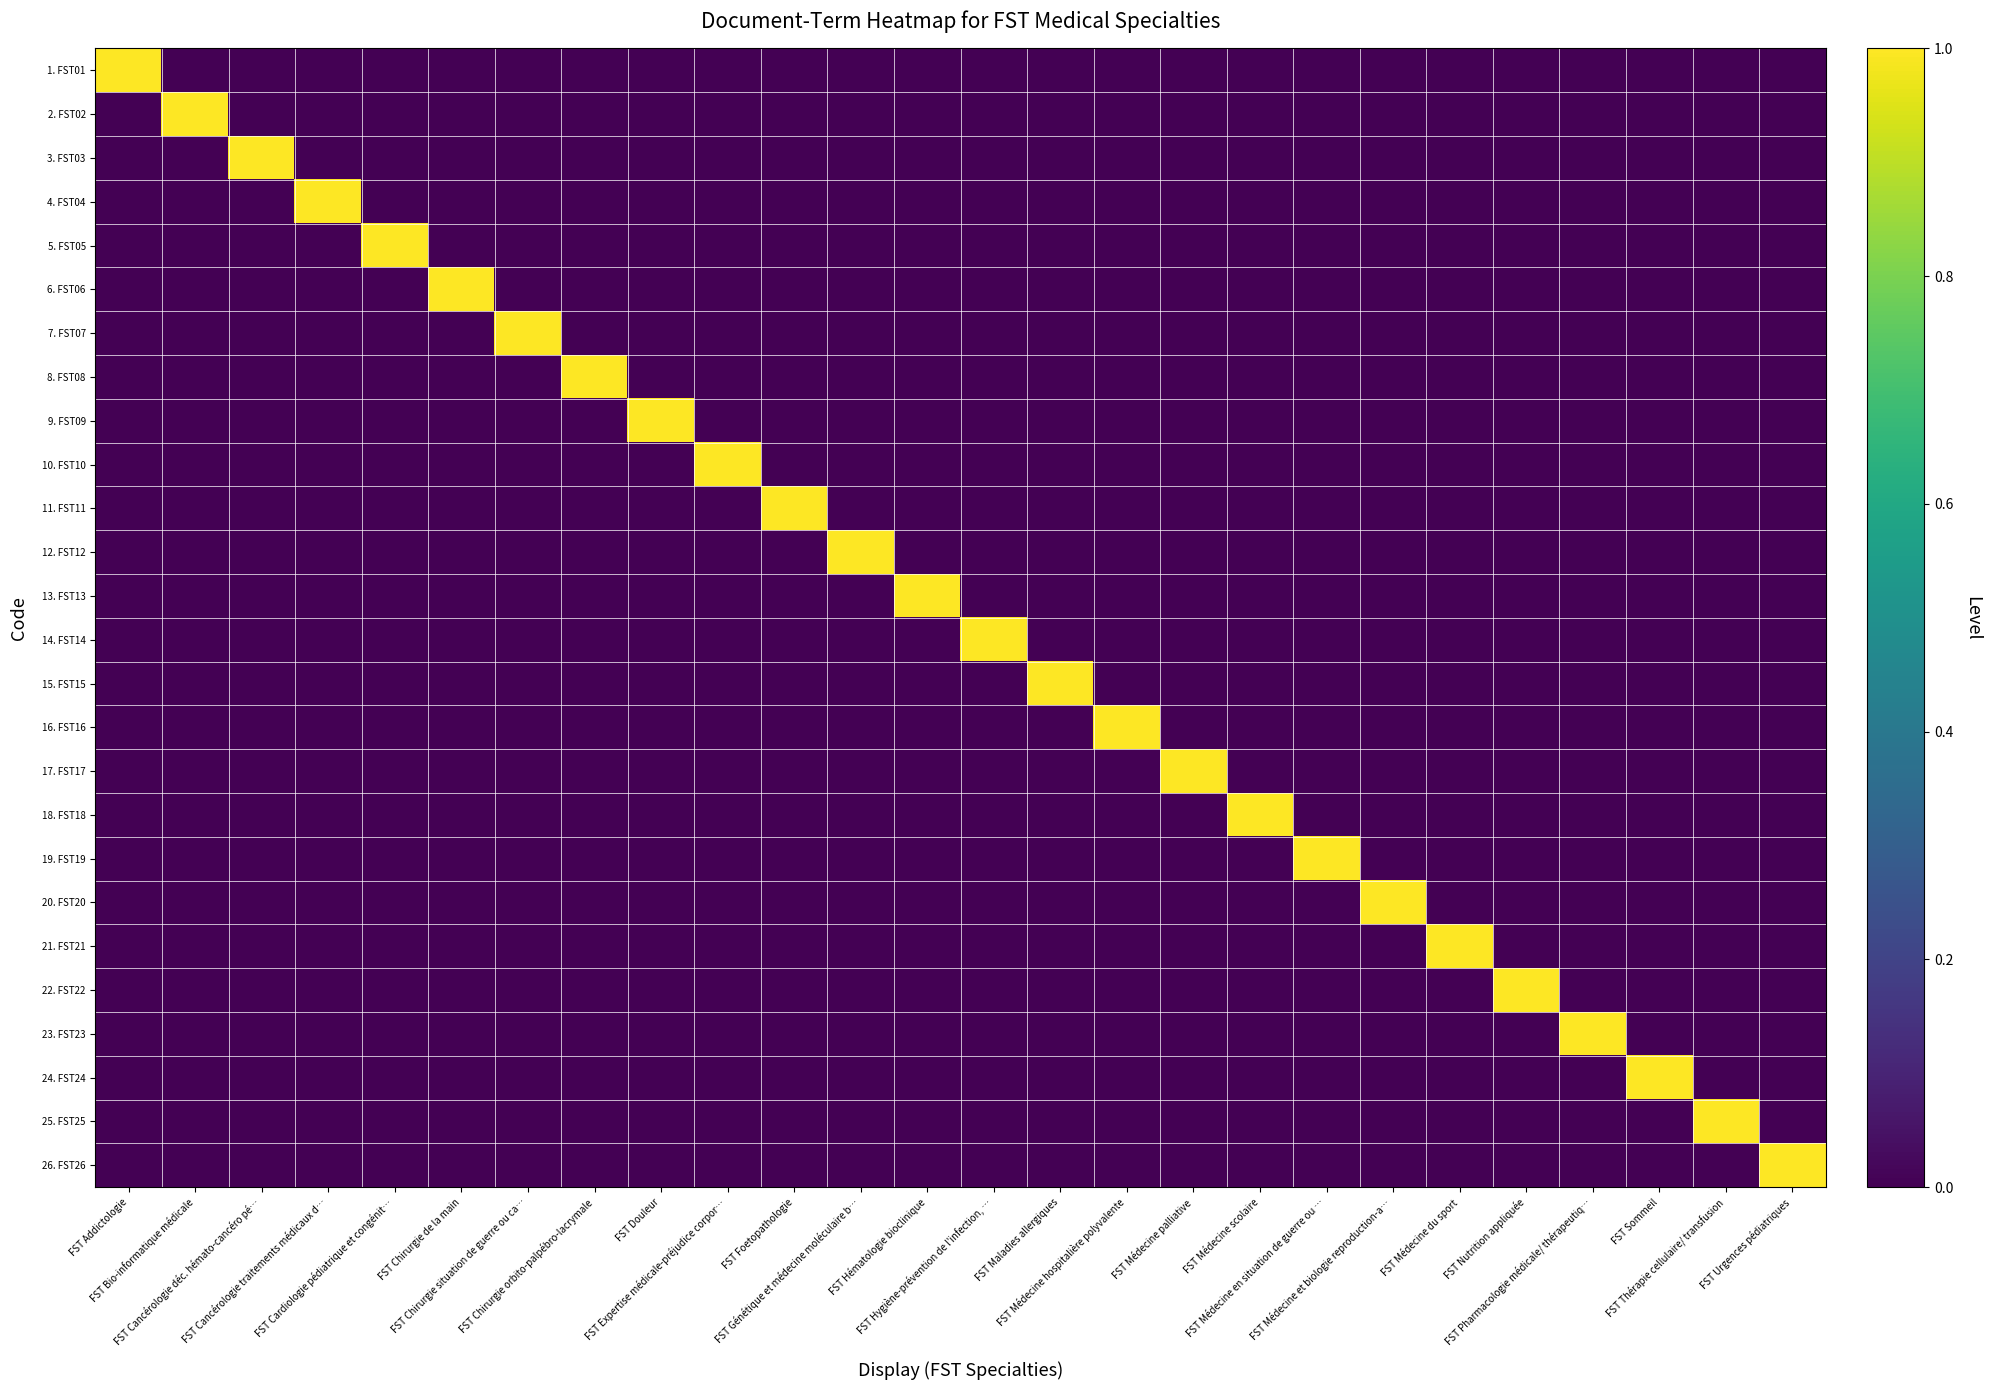

Reading right to left, extract all data points from this chart.

1. FST01: FST Urgences pédiatriques=0	FST Thérapie cellulaire/ transfusion=0	FST Sommeil=0	FST Pharmacologie médicale/ thérapeutiq…=0	FST Nutrition appliquée=0	FST Médecine du sport=0	FST Médecine et biologie reproduction-a…=0	FST Médecine en situation de guerre ou …=0	FST Médecine scolaire=0	FST Médecine palliative=0	FST Médecine hospitalière polyvalente=0	FST Maladies allergiques=0	FST Hygiène-prévention de l'infection, …=0	FST Hématologie bioclinique=0	FST Génétique et médecine moléculaire b…=0	FST Foetopathologie=0	FST Expertise médicale-préjudice corpor…=0	FST Douleur=0	FST Chirurgie orbito-palpébro-lacrymale=0	FST Chirurgie situation de guerre ou ca…=0	FST Chirurgie de la main=0	FST Cardiologie pédiatrique et congénit…=0	FST Cancérologie traitements médicaux d…=0	FST Cancérologie déc. hémato-cancéro pé…=0	FST Bio-informatique médicale=0	FST Addictologie=1
2. FST02: FST Urgences pédiatriques=0	FST Thérapie cellulaire/ transfusion=0	FST Sommeil=0	FST Pharmacologie médicale/ thérapeutiq…=0	FST Nutrition appliquée=0	FST Médecine du sport=0	FST Médecine et biologie reproduction-a…=0	FST Médecine en situation de guerre ou …=0	FST Médecine scolaire=0	FST Médecine palliative=0	FST Médecine hospitalière polyvalente=0	FST Maladies allergiques=0	FST Hygiène-prévention de l'infection, …=0	FST Hématologie bioclinique=0	FST Génétique et médecine moléculaire b…=0	FST Foetopathologie=0	FST Expertise médicale-préjudice corpor…=0	FST Douleur=0	FST Chirurgie orbito-palpébro-lacrymale=0	FST Chirurgie situation de guerre ou ca…=0	FST Chirurgie de la main=0	FST Cardiologie pédiatrique et congénit…=0	FST Cancérologie traitements médicaux d…=0	FST Cancérologie déc. hémato-cancéro pé…=0	FST Bio-informatique médicale=1	FST Addictologie=0
3. FST03: FST Urgences pédiatriques=0	FST Thérapie cellulaire/ transfusion=0	FST Sommeil=0	FST Pharmacologie médicale/ thérapeutiq…=0	FST Nutrition appliquée=0	FST Médecine du sport=0	FST Médecine et biologie reproduction-a…=0	FST Médecine en situation de guerre ou …=0	FST Médecine scolaire=0	FST Médecine palliative=0	FST Médecine hospitalière polyvalente=0	FST Maladies allergiques=0	FST Hygiène-prévention de l'infection, …=0	FST Hématologie bioclinique=0	FST Génétique et médecine moléculaire b…=0	FST Foetopathologie=0	FST Expertise médicale-préjudice corpor…=0	FST Douleur=0	FST Chirurgie orbito-palpébro-lacrymale=0	FST Chirurgie situation de guerre ou ca…=0	FST Chirurgie de la main=0	FST Cardiologie pédiatrique et congénit…=0	FST Cancérologie traitements médicaux d…=0	FST Cancérologie déc. hémato-cancéro pé…=1	FST Bio-informatique médicale=0	FST Addictologie=0
4. FST04: FST Urgences pédiatriques=0	FST Thérapie cellulaire/ transfusion=0	FST Sommeil=0	FST Pharmacologie médicale/ thérapeutiq…=0	FST Nutrition appliquée=0	FST Médecine du sport=0	FST Médecine et biologie reproduction-a…=0	FST Médecine en situation de guerre ou …=0	FST Médecine scolaire=0	FST Médecine palliative=0	FST Médecine hospitalière polyvalente=0	FST Maladies allergiques=0	FST Hygiène-prévention de l'infection, …=0	FST Hématologie bioclinique=0	FST Génétique et médecine moléculaire b…=0	FST Foetopathologie=0	FST Expertise médicale-préjudice corpor…=0	FST Douleur=0	FST Chirurgie orbito-palpébro-lacrymale=0	FST Chirurgie situation de guerre ou ca…=0	FST Chirurgie de la main=0	FST Cardiologie pédiatrique et congénit…=0	FST Cancérologie traitements médicaux d…=1	FST Cancérologie déc. hémato-cancéro pé…=0	FST Bio-informatique médicale=0	FST Addictologie=0
5. FST05: FST Urgences pédiatriques=0	FST Thérapie cellulaire/ transfusion=0	FST Sommeil=0	FST Pharmacologie médicale/ thérapeutiq…=0	FST Nutrition appliquée=0	FST Médecine du sport=0	FST Médecine et biologie reproduction-a…=0	FST Médecine en situation de guerre ou …=0	FST Médecine scolaire=0	FST Médecine palliative=0	FST Médecine hospitalière polyvalente=0	FST Maladies allergiques=0	FST Hygiène-prévention de l'infection, …=0	FST Hématologie bioclinique=0	FST Génétique et médecine moléculaire b…=0	FST Foetopathologie=0	FST Expertise médicale-préjudice corpor…=0	FST Douleur=0	FST Chirurgie orbito-palpébro-lacrymale=0	FST Chirurgie situation de guerre ou ca…=0	FST Chirurgie de la main=0	FST Cardiologie pédiatrique et congénit…=1	FST Cancérologie traitements médicaux d…=0	FST Cancérologie déc. hémato-cancéro pé…=0	FST Bio-informatique médicale=0	FST Addictologie=0
6. FST06: FST Urgences pédiatriques=0	FST Thérapie cellulaire/ transfusion=0	FST Sommeil=0	FST Pharmacologie médicale/ thérapeutiq…=0	FST Nutrition appliquée=0	FST Médecine du sport=0	FST Médecine et biologie reproduction-a…=0	FST Médecine en situation de guerre ou …=0	FST Médecine scolaire=0	FST Médecine palliative=0	FST Médecine hospitalière polyvalente=0	FST Maladies allergiques=0	FST Hygiène-prévention de l'infection, …=0	FST Hématologie bioclinique=0	FST Génétique et médecine moléculaire b…=0	FST Foetopathologie=0	FST Expertise médicale-préjudice corpor…=0	FST Douleur=0	FST Chirurgie orbito-palpébro-lacrymale=0	FST Chirurgie situation de guerre ou ca…=0	FST Chirurgie de la main=1	FST Cardiologie pédiatrique et congénit…=0	FST Cancérologie traitements médicaux d…=0	FST Cancérologie déc. hémato-cancéro pé…=0	FST Bio-informatique médicale=0	FST Addictologie=0
7. FST07: FST Urgences pédiatriques=0	FST Thérapie cellulaire/ transfusion=0	FST Sommeil=0	FST Pharmacologie médicale/ thérapeutiq…=0	FST Nutrition appliquée=0	FST Médecine du sport=0	FST Médecine et biologie reproduction-a…=0	FST Médecine en situation de guerre ou …=0	FST Médecine scolaire=0	FST Médecine palliative=0	FST Médecine hospitalière polyvalente=0	FST Maladies allergiques=0	FST Hygiène-prévention de l'infection, …=0	FST Hématologie bioclinique=0	FST Génétique et médecine moléculaire b…=0	FST Foetopathologie=0	FST Expertise médicale-préjudice corpor…=0	FST Douleur=0	FST Chirurgie orbito-palpébro-lacrymale=0	FST Chirurgie situation de guerre ou ca…=1	FST Chirurgie de la main=0	FST Cardiologie pédiatrique et congénit…=0	FST Cancérologie traitements médicaux d…=0	FST Cancérologie déc. hémato-cancéro pé…=0	FST Bio-informatique médicale=0	FST Addictologie=0
8. FST08: FST Urgences pédiatriques=0	FST Thérapie cellulaire/ transfusion=0	FST Sommeil=0	FST Pharmacologie médicale/ thérapeutiq…=0	FST Nutrition appliquée=0	FST Médecine du sport=0	FST Médecine et biologie reproduction-a…=0	FST Médecine en situation de guerre ou …=0	FST Médecine scolaire=0	FST Médecine palliative=0	FST Médecine hospitalière polyvalente=0	FST Maladies allergiques=0	FST Hygiène-prévention de l'infection, …=0	FST Hématologie bioclinique=0	FST Génétique et médecine moléculaire b…=0	FST Foetopathologie=0	FST Expertise médicale-préjudice corpor…=0	FST Douleur=0	FST Chirurgie orbito-palpébro-lacrymale=1	FST Chirurgie situation de guerre ou ca…=0	FST Chirurgie de la main=0	FST Cardiologie pédiatrique et congénit…=0	FST Cancérologie traitements médicaux d…=0	FST Cancérologie déc. hémato-cancéro pé…=0	FST Bio-informatique médicale=0	FST Addictologie=0
9. FST09: FST Urgences pédiatriques=0	FST Thérapie cellulaire/ transfusion=0	FST Sommeil=0	FST Pharmacologie médicale/ thérapeutiq…=0	FST Nutrition appliquée=0	FST Médecine du sport=0	FST Médecine et biologie reproduction-a…=0	FST Médecine en situation de guerre ou …=0	FST Médecine scolaire=0	FST Médecine palliative=0	FST Médecine hospitalière polyvalente=0	FST Maladies allergiques=0	FST Hygiène-prévention de l'infection, …=0	FST Hématologie bioclinique=0	FST Génétique et médecine moléculaire b…=0	FST Foetopathologie=0	FST Expertise médicale-préjudice corpor…=0	FST Douleur=1	FST Chirurgie orbito-palpébro-lacrymale=0	FST Chirurgie situation de guerre ou ca…=0	FST Chirurgie de la main=0	FST Cardiologie pédiatrique et congénit…=0	FST Cancérologie traitements médicaux d…=0	FST Cancérologie déc. hémato-cancéro pé…=0	FST Bio-informatique médicale=0	FST Addictologie=0
10. FST10: FST Urgences pédiatriques=0	FST Thérapie cellulaire/ transfusion=0	FST Sommeil=0	FST Pharmacologie médicale/ thérapeutiq…=0	FST Nutrition appliquée=0	FST Médecine du sport=0	FST Médecine et biologie reproduction-a…=0	FST Médecine en situation de guerre ou …=0	FST Médecine scolaire=0	FST Médecine palliative=0	FST Médecine hospitalière polyvalente=0	FST Maladies allergiques=0	FST Hygiène-prévention de l'infection, …=0	FST Hématologie bioclinique=0	FST Génétique et médecine moléculaire b…=0	FST Foetopathologie=0	FST Expertise médicale-préjudice corpor…=1	FST Douleur=0	FST Chirurgie orbito-palpébro-lacrymale=0	FST Chirurgie situation de guerre ou ca…=0	FST Chirurgie de la main=0	FST Cardiologie pédiatrique et congénit…=0	FST Cancérologie traitements médicaux d…=0	FST Cancérologie déc. hémato-cancéro pé…=0	FST Bio-informatique médicale=0	FST Addictologie=0
11. FST11: FST Urgences pédiatriques=0	FST Thérapie cellulaire/ transfusion=0	FST Sommeil=0	FST Pharmacologie médicale/ thérapeutiq…=0	FST Nutrition appliquée=0	FST Médecine du sport=0	FST Médecine et biologie reproduction-a…=0	FST Médecine en situation de guerre ou …=0	FST Médecine scolaire=0	FST Médecine palliative=0	FST Médecine hospitalière polyvalente=0	FST Maladies allergiques=0	FST Hygiène-prévention de l'infection, …=0	FST Hématologie bioclinique=0	FST Génétique et médecine moléculaire b…=0	FST Foetopathologie=1	FST Expertise médicale-préjudice corpor…=0	FST Douleur=0	FST Chirurgie orbito-palpébro-lacrymale=0	FST Chirurgie situation de guerre ou ca…=0	FST Chirurgie de la main=0	FST Cardiologie pédiatrique et congénit…=0	FST Cancérologie traitements médicaux d…=0	FST Cancérologie déc. hémato-cancéro pé…=0	FST Bio-informatique médicale=0	FST Addictologie=0
12. FST12: FST Urgences pédiatriques=0	FST Thérapie cellulaire/ transfusion=0	FST Sommeil=0	FST Pharmacologie médicale/ thérapeutiq…=0	FST Nutrition appliquée=0	FST Médecine du sport=0	FST Médecine et biologie reproduction-a…=0	FST Médecine en situation de guerre ou …=0	FST Médecine scolaire=0	FST Médecine palliative=0	FST Médecine hospitalière polyvalente=0	FST Maladies allergiques=0	FST Hygiène-prévention de l'infection, …=0	FST Hématologie bioclinique=0	FST Génétique et médecine moléculaire b…=1	FST Foetopathologie=0	FST Expertise médicale-préjudice corpor…=0	FST Douleur=0	FST Chirurgie orbito-palpébro-lacrymale=0	FST Chirurgie situation de guerre ou ca…=0	FST Chirurgie de la main=0	FST Cardiologie pédiatrique et congénit…=0	FST Cancérologie traitements médicaux d…=0	FST Cancérologie déc. hémato-cancéro pé…=0	FST Bio-informatique médicale=0	FST Addictologie=0
13. FST13: FST Urgences pédiatriques=0	FST Thérapie cellulaire/ transfusion=0	FST Sommeil=0	FST Pharmacologie médicale/ thérapeutiq…=0	FST Nutrition appliquée=0	FST Médecine du sport=0	FST Médecine et biologie reproduction-a…=0	FST Médecine en situation de guerre ou …=0	FST Médecine scolaire=0	FST Médecine palliative=0	FST Médecine hospitalière polyvalente=0	FST Maladies allergiques=0	FST Hygiène-prévention de l'infection, …=0	FST Hématologie bioclinique=1	FST Génétique et médecine moléculaire b…=0	FST Foetopathologie=0	FST Expertise médicale-préjudice corpor…=0	FST Douleur=0	FST Chirurgie orbito-palpébro-lacrymale=0	FST Chirurgie situation de guerre ou ca…=0	FST Chirurgie de la main=0	FST Cardiologie pédiatrique et congénit…=0	FST Cancérologie traitements médicaux d…=0	FST Cancérologie déc. hémato-cancéro pé…=0	FST Bio-informatique médicale=0	FST Addictologie=0
14. FST14: FST Urgences pédiatriques=0	FST Thérapie cellulaire/ transfusion=0	FST Sommeil=0	FST Pharmacologie médicale/ thérapeutiq…=0	FST Nutrition appliquée=0	FST Médecine du sport=0	FST Médecine et biologie reproduction-a…=0	FST Médecine en situation de guerre ou …=0	FST Médecine scolaire=0	FST Médecine palliative=0	FST Médecine hospitalière polyvalente=0	FST Maladies allergiques=0	FST Hygiène-prévention de l'infection, …=1	FST Hématologie bioclinique=0	FST Génétique et médecine moléculaire b…=0	FST Foetopathologie=0	FST Expertise médicale-préjudice corpor…=0	FST Douleur=0	FST Chirurgie orbito-palpébro-lacrymale=0	FST Chirurgie situation de guerre ou ca…=0	FST Chirurgie de la main=0	FST Cardiologie pédiatrique et congénit…=0	FST Cancérologie traitements médicaux d…=0	FST Cancérologie déc. hémato-cancéro pé…=0	FST Bio-informatique médicale=0	FST Addictologie=0
15. FST15: FST Urgences pédiatriques=0	FST Thérapie cellulaire/ transfusion=0	FST Sommeil=0	FST Pharmacologie médicale/ thérapeutiq…=0	FST Nutrition appliquée=0	FST Médecine du sport=0	FST Médecine et biologie reproduction-a…=0	FST Médecine en situation de guerre ou …=0	FST Médecine scolaire=0	FST Médecine palliative=0	FST Médecine hospitalière polyvalente=0	FST Maladies allergiques=1	FST Hygiène-prévention de l'infection, …=0	FST Hématologie bioclinique=0	FST Génétique et médecine moléculaire b…=0	FST Foetopathologie=0	FST Expertise médicale-préjudice corpor…=0	FST Douleur=0	FST Chirurgie orbito-palpébro-lacrymale=0	FST Chirurgie situation de guerre ou ca…=0	FST Chirurgie de la main=0	FST Cardiologie pédiatrique et congénit…=0	FST Cancérologie traitements médicaux d…=0	FST Cancérologie déc. hémato-cancéro pé…=0	FST Bio-informatique médicale=0	FST Addictologie=0
16. FST16: FST Urgences pédiatriques=0	FST Thérapie cellulaire/ transfusion=0	FST Sommeil=0	FST Pharmacologie médicale/ thérapeutiq…=0	FST Nutrition appliquée=0	FST Médecine du sport=0	FST Médecine et biologie reproduction-a…=0	FST Médecine en situation de guerre ou …=0	FST Médecine scolaire=0	FST Médecine palliative=0	FST Médecine hospitalière polyvalente=1	FST Maladies allergiques=0	FST Hygiène-prévention de l'infection, …=0	FST Hématologie bioclinique=0	FST Génétique et médecine moléculaire b…=0	FST Foetopathologie=0	FST Expertise médicale-préjudice corpor…=0	FST Douleur=0	FST Chirurgie orbito-palpébro-lacrymale=0	FST Chirurgie situation de guerre ou ca…=0	FST Chirurgie de la main=0	FST Cardiologie pédiatrique et congénit…=0	FST Cancérologie traitements médicaux d…=0	FST Cancérologie déc. hémato-cancéro pé…=0	FST Bio-informatique médicale=0	FST Addictologie=0
17. FST17: FST Urgences pédiatriques=0	FST Thérapie cellulaire/ transfusion=0	FST Sommeil=0	FST Pharmacologie médicale/ thérapeutiq…=0	FST Nutrition appliquée=0	FST Médecine du sport=0	FST Médecine et biologie reproduction-a…=0	FST Médecine en situation de guerre ou …=0	FST Médecine scolaire=0	FST Médecine palliative=1	FST Médecine hospitalière polyvalente=0	FST Maladies allergiques=0	FST Hygiène-prévention de l'infection, …=0	FST Hématologie bioclinique=0	FST Génétique et médecine moléculaire b…=0	FST Foetopathologie=0	FST Expertise médicale-préjudice corpor…=0	FST Douleur=0	FST Chirurgie orbito-palpébro-lacrymale=0	FST Chirurgie situation de guerre ou ca…=0	FST Chirurgie de la main=0	FST Cardiologie pédiatrique et congénit…=0	FST Cancérologie traitements médicaux d…=0	FST Cancérologie déc. hémato-cancéro pé…=0	FST Bio-informatique médicale=0	FST Addictologie=0
18. FST18: FST Urgences pédiatriques=0	FST Thérapie cellulaire/ transfusion=0	FST Sommeil=0	FST Pharmacologie médicale/ thérapeutiq…=0	FST Nutrition appliquée=0	FST Médecine du sport=0	FST Médecine et biologie reproduction-a…=0	FST Médecine en situation de guerre ou …=0	FST Médecine scolaire=1	FST Médecine palliative=0	FST Médecine hospitalière polyvalente=0	FST Maladies allergiques=0	FST Hygiène-prévention de l'infection, …=0	FST Hématologie bioclinique=0	FST Génétique et médecine moléculaire b…=0	FST Foetopathologie=0	FST Expertise médicale-préjudice corpor…=0	FST Douleur=0	FST Chirurgie orbito-palpébro-lacrymale=0	FST Chirurgie situation de guerre ou ca…=0	FST Chirurgie de la main=0	FST Cardiologie pédiatrique et congénit…=0	FST Cancérologie traitements médicaux d…=0	FST Cancérologie déc. hémato-cancéro pé…=0	FST Bio-informatique médicale=0	FST Addictologie=0
19. FST19: FST Urgences pédiatriques=0	FST Thérapie cellulaire/ transfusion=0	FST Sommeil=0	FST Pharmacologie médicale/ thérapeutiq…=0	FST Nutrition appliquée=0	FST Médecine du sport=0	FST Médecine et biologie reproduction-a…=0	FST Médecine en situation de guerre ou …=1	FST Médecine scolaire=0	FST Médecine palliative=0	FST Médecine hospitalière polyvalente=0	FST Maladies allergiques=0	FST Hygiène-prévention de l'infection, …=0	FST Hématologie bioclinique=0	FST Génétique et médecine moléculaire b…=0	FST Foetopathologie=0	FST Expertise médicale-préjudice corpor…=0	FST Douleur=0	FST Chirurgie orbito-palpébro-lacrymale=0	FST Chirurgie situation de guerre ou ca…=0	FST Chirurgie de la main=0	FST Cardiologie pédiatrique et congénit…=0	FST Cancérologie traitements médicaux d…=0	FST Cancérologie déc. hémato-cancéro pé…=0	FST Bio-informatique médicale=0	FST Addictologie=0
20. FST20: FST Urgences pédiatriques=0	FST Thérapie cellulaire/ transfusion=0	FST Sommeil=0	FST Pharmacologie médicale/ thérapeutiq…=0	FST Nutrition appliquée=0	FST Médecine du sport=0	FST Médecine et biologie reproduction-a…=1	FST Médecine en situation de guerre ou …=0	FST Médecine scolaire=0	FST Médecine palliative=0	FST Médecine hospitalière polyvalente=0	FST Maladies allergiques=0	FST Hygiène-prévention de l'infection, …=0	FST Hématologie bioclinique=0	FST Génétique et médecine moléculaire b…=0	FST Foetopathologie=0	FST Expertise médicale-préjudice corpor…=0	FST Douleur=0	FST Chirurgie orbito-palpébro-lacrymale=0	FST Chirurgie situation de guerre ou ca…=0	FST Chirurgie de la main=0	FST Cardiologie pédiatrique et congénit…=0	FST Cancérologie traitements médicaux d…=0	FST Cancérologie déc. hémato-cancéro pé…=0	FST Bio-informatique médicale=0	FST Addictologie=0
21. FST21: FST Urgences pédiatriques=0	FST Thérapie cellulaire/ transfusion=0	FST Sommeil=0	FST Pharmacologie médicale/ thérapeutiq…=0	FST Nutrition appliquée=0	FST Médecine du sport=1	FST Médecine et biologie reproduction-a…=0	FST Médecine en situation de guerre ou …=0	FST Médecine scolaire=0	FST Médecine palliative=0	FST Médecine hospitalière polyvalente=0	FST Maladies allergiques=0	FST Hygiène-prévention de l'infection, …=0	FST Hématologie bioclinique=0	FST Génétique et médecine moléculaire b…=0	FST Foetopathologie=0	FST Expertise médicale-préjudice corpor…=0	FST Douleur=0	FST Chirurgie orbito-palpébro-lacrymale=0	FST Chirurgie situation de guerre ou ca…=0	FST Chirurgie de la main=0	FST Cardiologie pédiatrique et congénit…=0	FST Cancérologie traitements médicaux d…=0	FST Cancérologie déc. hémato-cancéro pé…=0	FST Bio-informatique médicale=0	FST Addictologie=0
22. FST22: FST Urgences pédiatriques=0	FST Thérapie cellulaire/ transfusion=0	FST Sommeil=0	FST Pharmacologie médicale/ thérapeutiq…=0	FST Nutrition appliquée=1	FST Médecine du sport=0	FST Médecine et biologie reproduction-a…=0	FST Médecine en situation de guerre ou …=0	FST Médecine scolaire=0	FST Médecine palliative=0	FST Médecine hospitalière polyvalente=0	FST Maladies allergiques=0	FST Hygiène-prévention de l'infection, …=0	FST Hématologie bioclinique=0	FST Génétique et médecine moléculaire b…=0	FST Foetopathologie=0	FST Expertise médicale-préjudice corpor…=0	FST Douleur=0	FST Chirurgie orbito-palpébro-lacrymale=0	FST Chirurgie situation de guerre ou ca…=0	FST Chirurgie de la main=0	FST Cardiologie pédiatrique et congénit…=0	FST Cancérologie traitements médicaux d…=0	FST Cancérologie déc. hémato-cancéro pé…=0	FST Bio-informatique médicale=0	FST Addictologie=0
23. FST23: FST Urgences pédiatriques=0	FST Thérapie cellulaire/ transfusion=0	FST Sommeil=0	FST Pharmacologie médicale/ thérapeutiq…=1	FST Nutrition appliquée=0	FST Médecine du sport=0	FST Médecine et biologie reproduction-a…=0	FST Médecine en situation de guerre ou …=0	FST Médecine scolaire=0	FST Médecine palliative=0	FST Médecine hospitalière polyvalente=0	FST Maladies allergiques=0	FST Hygiène-prévention de l'infection, …=0	FST Hématologie bioclinique=0	FST Génétique et médecine moléculaire b…=0	FST Foetopathologie=0	FST Expertise médicale-préjudice corpor…=0	FST Douleur=0	FST Chirurgie orbito-palpébro-lacrymale=0	FST Chirurgie situation de guerre ou ca…=0	FST Chirurgie de la main=0	FST Cardiologie pédiatrique et congénit…=0	FST Cancérologie traitements médicaux d…=0	FST Cancérologie déc. hémato-cancéro pé…=0	FST Bio-informatique médicale=0	FST Addictologie=0
24. FST24: FST Urgences pédiatriques=0	FST Thérapie cellulaire/ transfusion=0	FST Sommeil=1	FST Pharmacologie médicale/ thérapeutiq…=0	FST Nutrition appliquée=0	FST Médecine du sport=0	FST Médecine et biologie reproduction-a…=0	FST Médecine en situation de guerre ou …=0	FST Médecine scolaire=0	FST Médecine palliative=0	FST Médecine hospitalière polyvalente=0	FST Maladies allergiques=0	FST Hygiène-prévention de l'infection, …=0	FST Hématologie bioclinique=0	FST Génétique et médecine moléculaire b…=0	FST Foetopathologie=0	FST Expertise médicale-préjudice corpor…=0	FST Douleur=0	FST Chirurgie orbito-palpébro-lacrymale=0	FST Chirurgie situation de guerre ou ca…=0	FST Chirurgie de la main=0	FST Cardiologie pédiatrique et congénit…=0	FST Cancérologie traitements médicaux d…=0	FST Cancérologie déc. hémato-cancéro pé…=0	FST Bio-informatique médicale=0	FST Addictologie=0
25. FST25: FST Urgences pédiatriques=0	FST Thérapie cellulaire/ transfusion=1	FST Sommeil=0	FST Pharmacologie médicale/ thérapeutiq…=0	FST Nutrition appliquée=0	FST Médecine du sport=0	FST Médecine et biologie reproduction-a…=0	FST Médecine en situation de guerre ou …=0	FST Médecine scolaire=0	FST Médecine palliative=0	FST Médecine hospitalière polyvalente=0	FST Maladies allergiques=0	FST Hygiène-prévention de l'infection, …=0	FST Hématologie bioclinique=0	FST Génétique et médecine moléculaire b…=0	FST Foetopathologie=0	FST Expertise médicale-préjudice corpor…=0	FST Douleur=0	FST Chirurgie orbito-palpébro-lacrymale=0	FST Chirurgie situation de guerre ou ca…=0	FST Chirurgie de la main=0	FST Cardiologie pédiatrique et congénit…=0	FST Cancérologie traitements médicaux d…=0	FST Cancérologie déc. hémato-cancéro pé…=0	FST Bio-informatique médicale=0	FST Addictologie=0
26. FST26: FST Urgences pédiatriques=1	FST Thérapie cellulaire/ transfusion=0	FST Sommeil=0	FST Pharmacologie médicale/ thérapeutiq…=0	FST Nutrition appliquée=0	FST Médecine du sport=0	FST Médecine et biologie reproduction-a…=0	FST Médecine en situation de guerre ou …=0	FST Médecine scolaire=0	FST Médecine palliative=0	FST Médecine hospitalière polyvalente=0	FST Maladies allergiques=0	FST Hygiène-prévention de l'infection, …=0	FST Hématologie bioclinique=0	FST Génétique et médecine moléculaire b…=0	FST Foetopathologie=0	FST Expertise médicale-préjudice corpor…=0	FST Douleur=0	FST Chirurgie orbito-palpébro-lacrymale=0	FST Chirurgie situation de guerre ou ca…=0	FST Chirurgie de la main=0	FST Cardiologie pédiatrique et congénit…=0	FST Cancérologie traitements médicaux d…=0	FST Cancérologie déc. hémato-cancéro pé…=0	FST Bio-informatique médicale=0	FST Addictologie=0